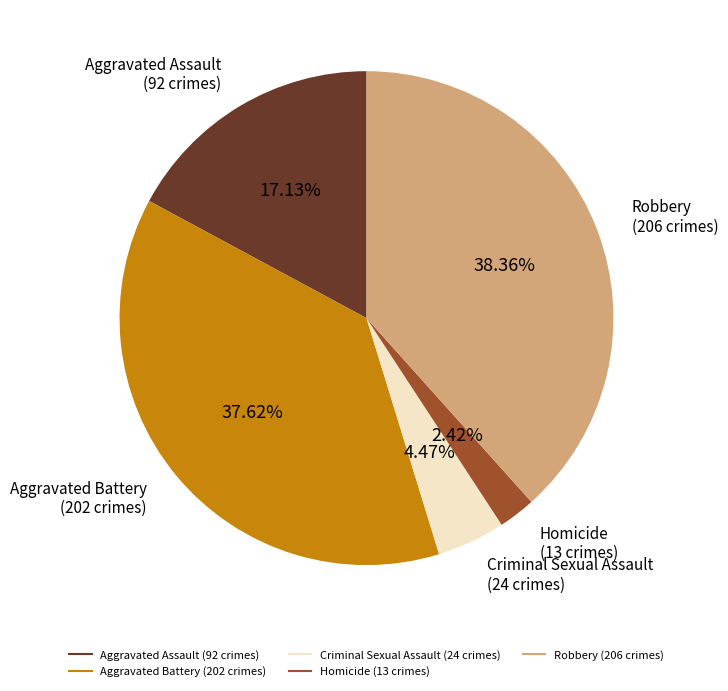

To the nearest percent, what is the average slice percentage?

20%